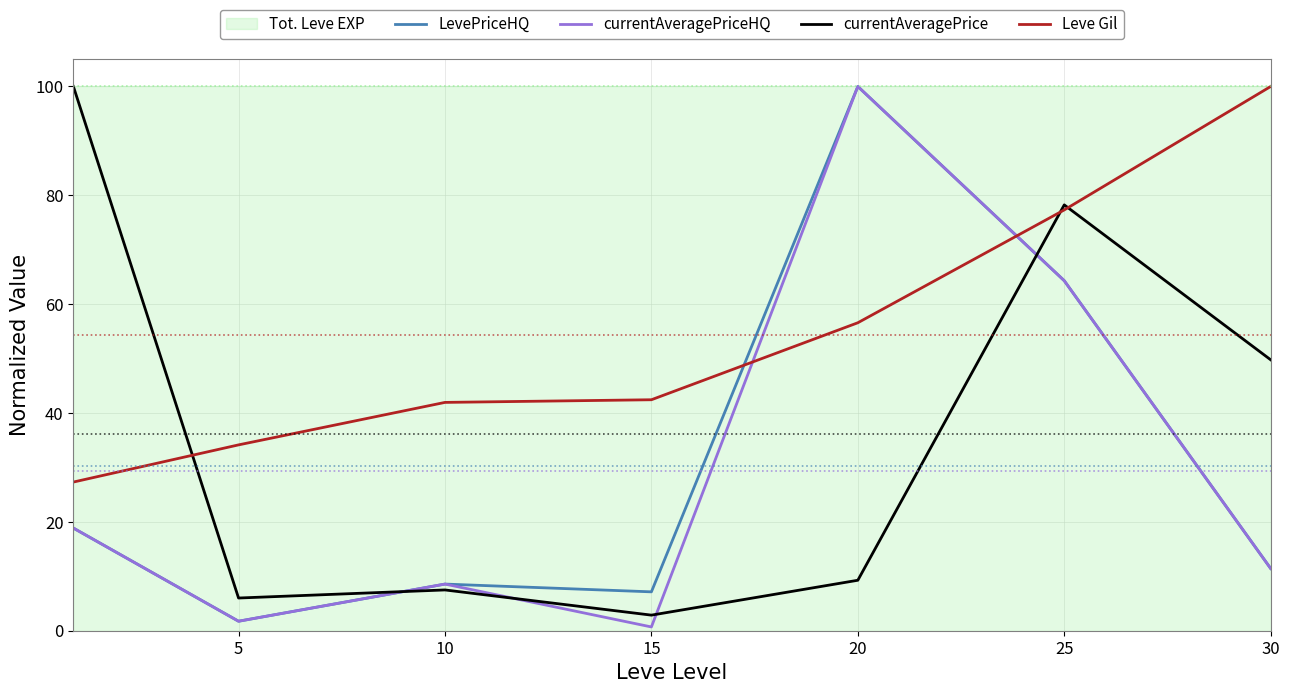

What is the difference between the LevePriceHQ values at 15 and 25?

57.2